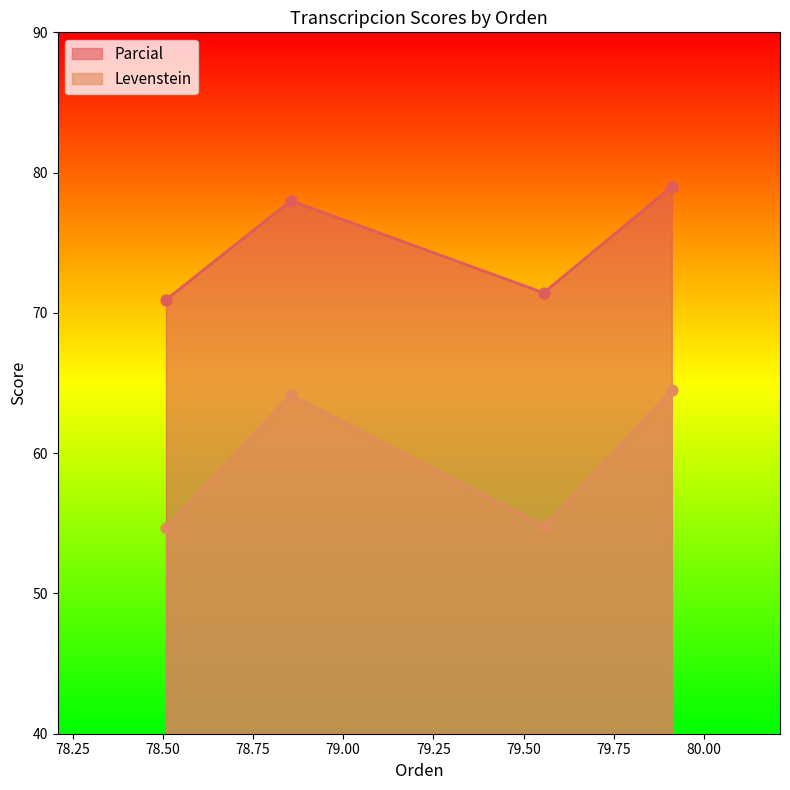

At how many categories does at least one series exceed 71?

3